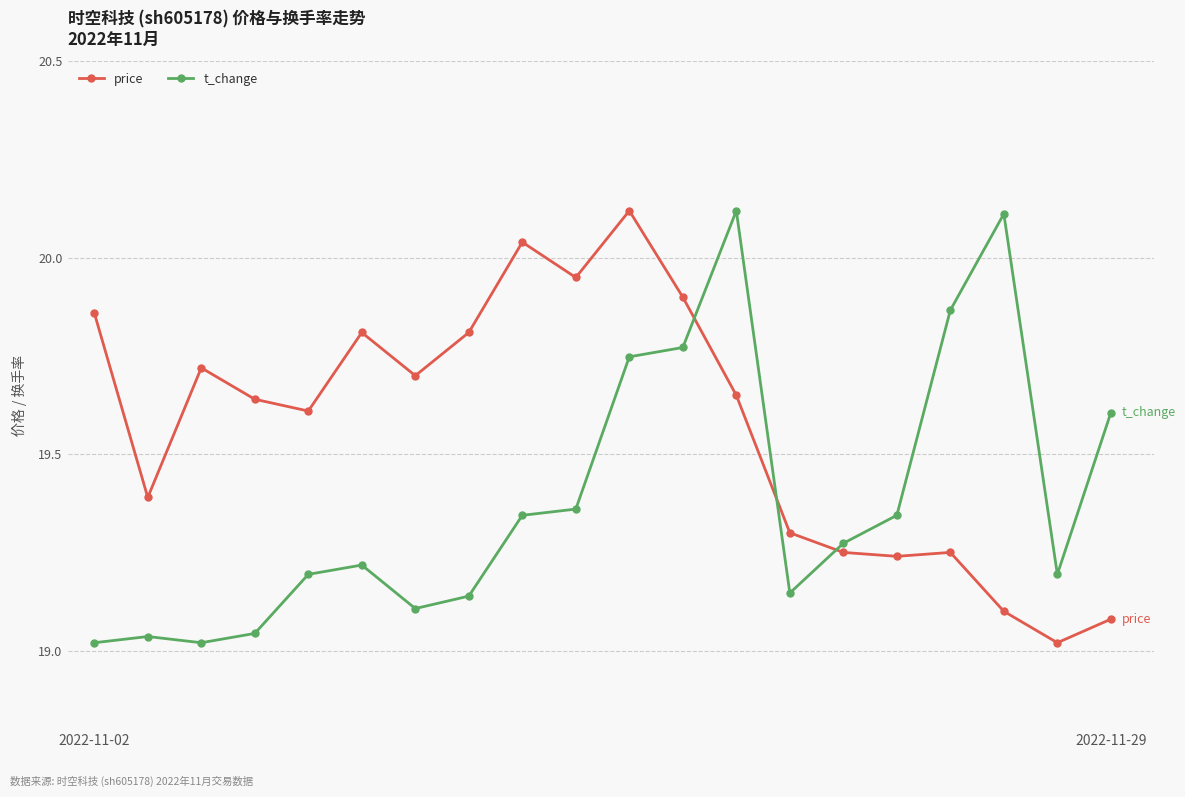

How many times do price and t_change cross each other?

3